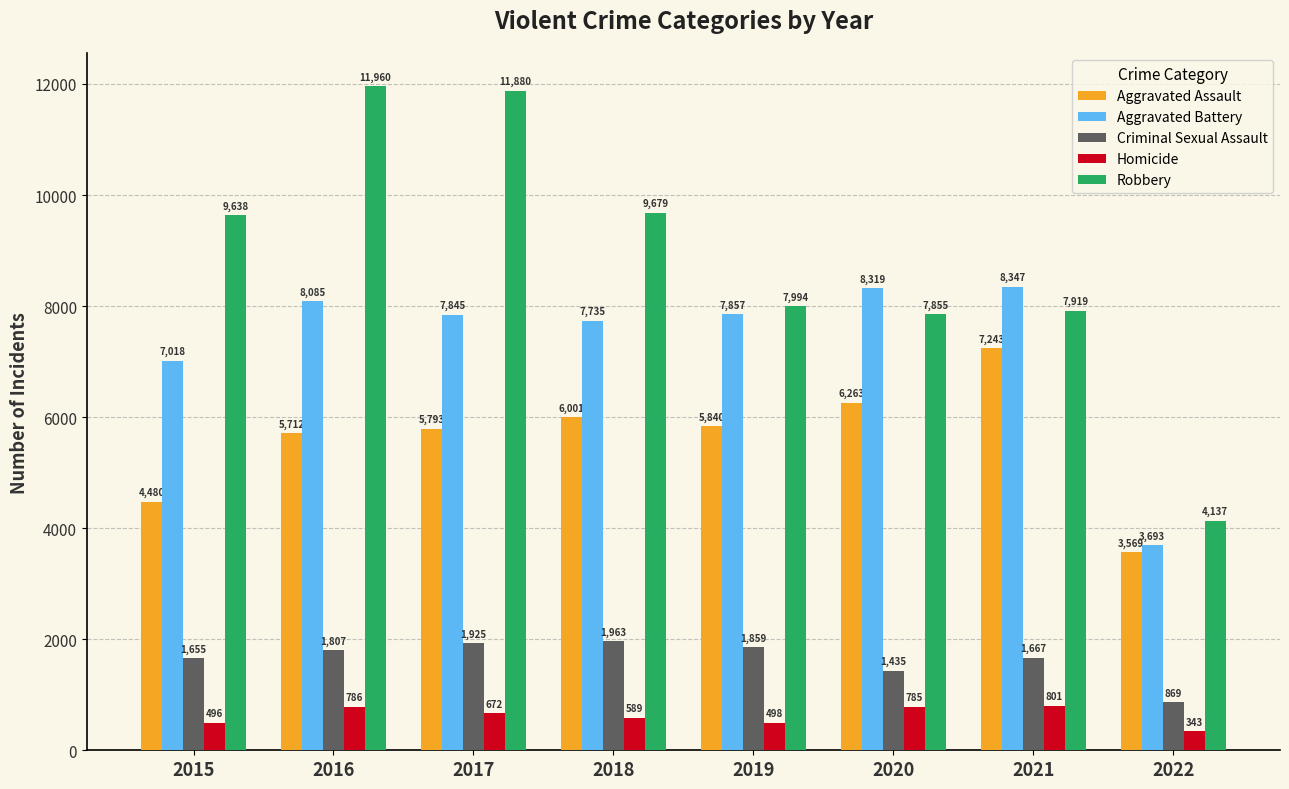

What is the sum of the Criminal Sexual Assault values at 2020 and 2018?

3398